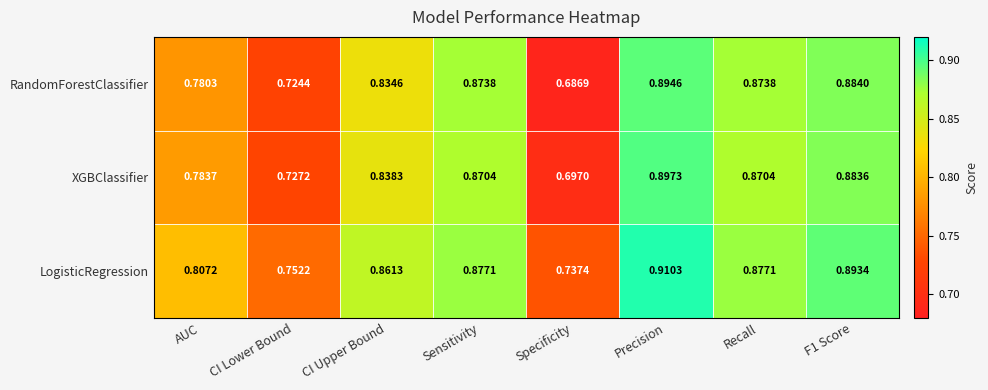

At how many categories does at least one series exceed 0?

8